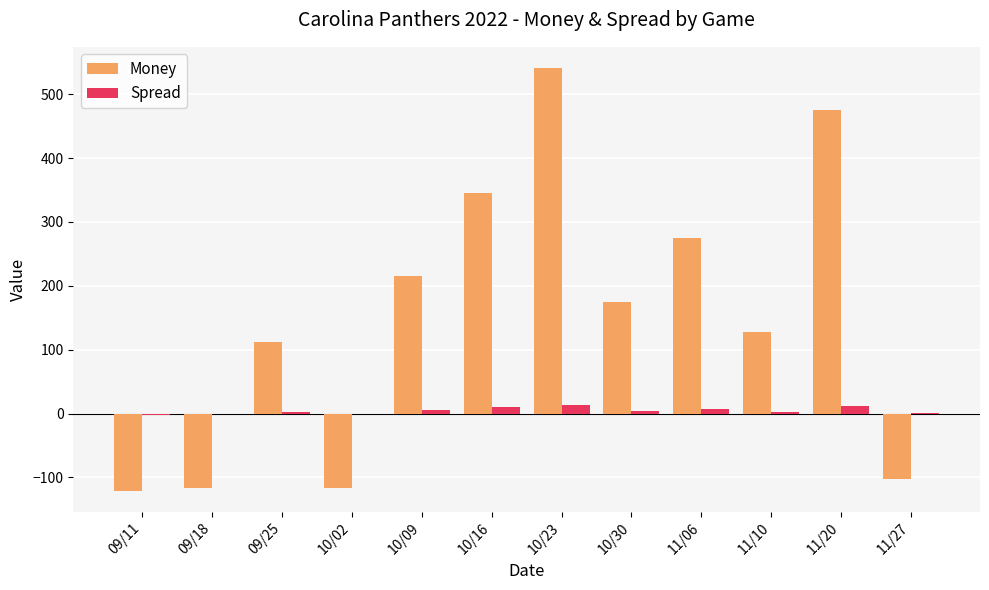

What is the greatest value displayed?

541.0